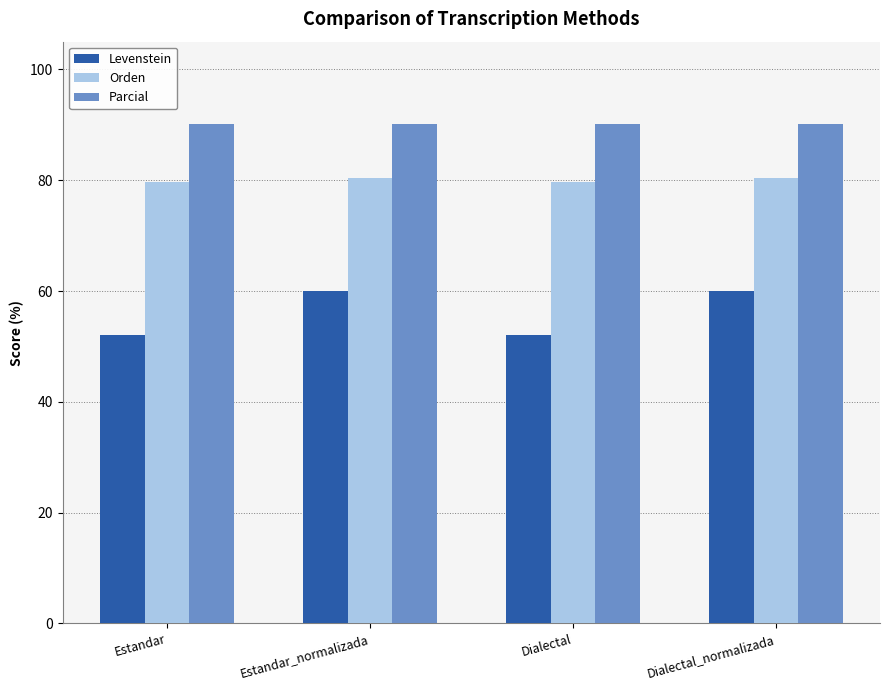

List the series in order of their peak value, lowest first.

Levenstein, Orden, Parcial